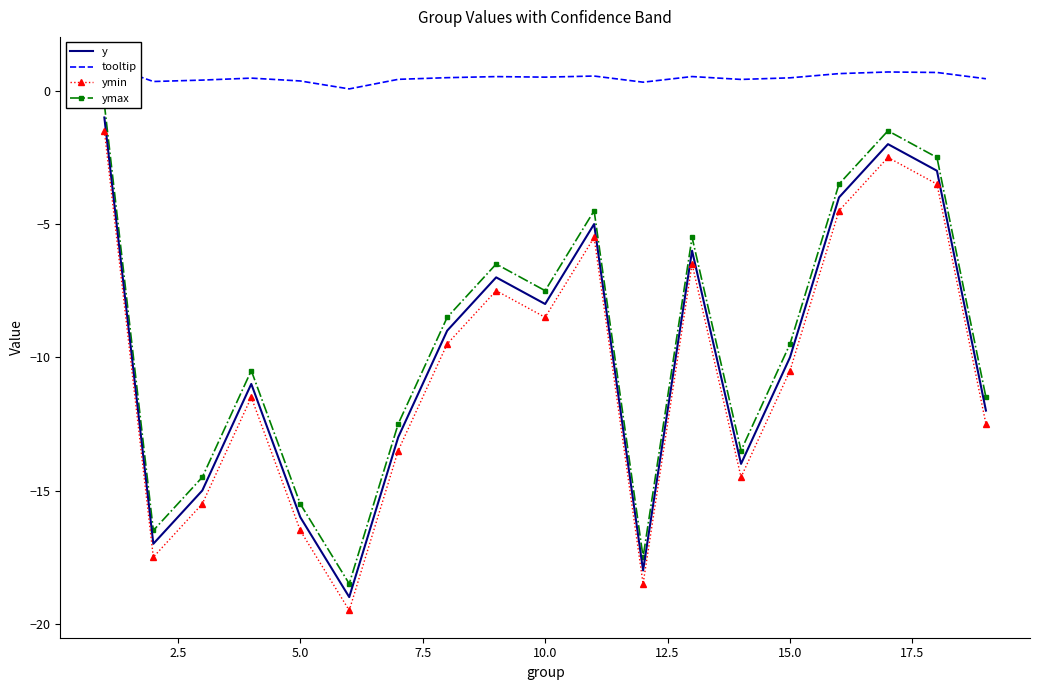

In y, how many points are lower than both neighbors (excluding endpoints)?

5